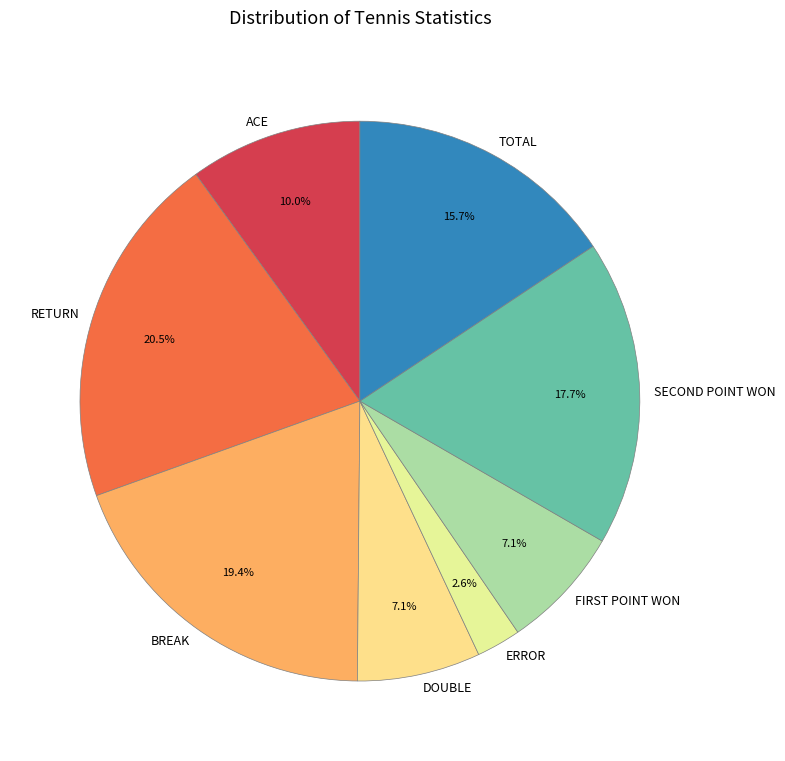

Which slice is the smallest?

ERROR